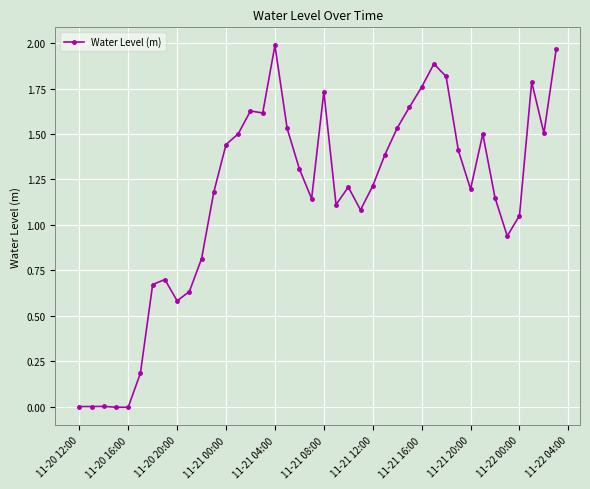

What is the sum of all values?

45.8